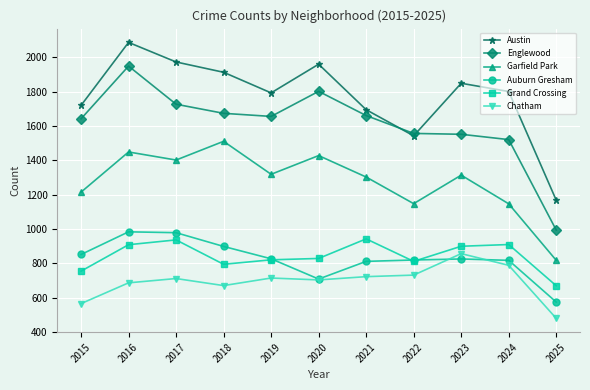

Does the chart have visible grid lines?

Yes